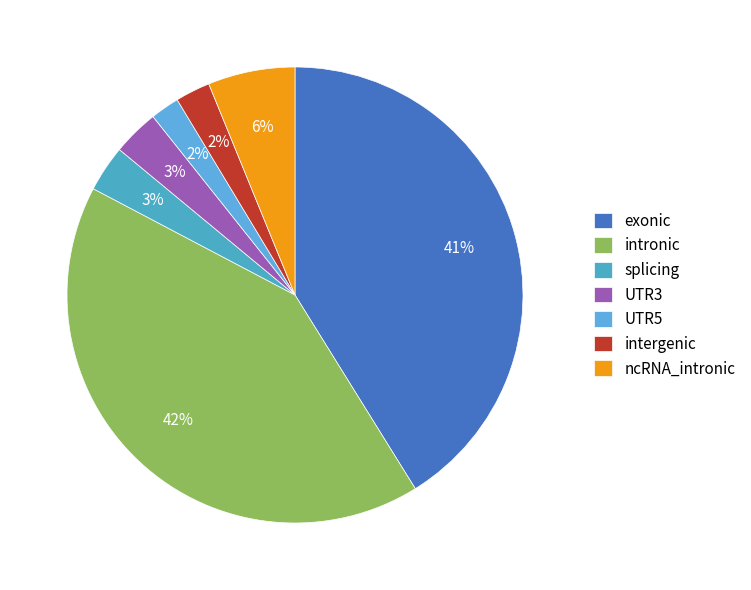

To the nearest percent, what portion does ncRNA_intronic represent?

6%